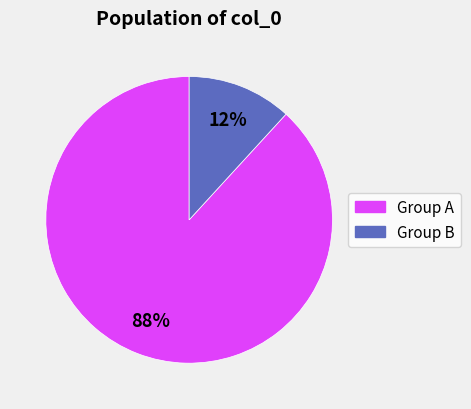

Is there a majority slice in this chart?

Yes